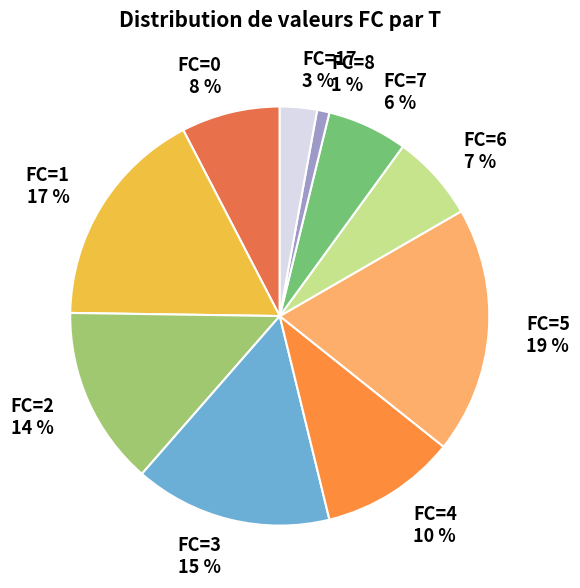

Between FC=7 and FC=4, which is larger?

FC=4